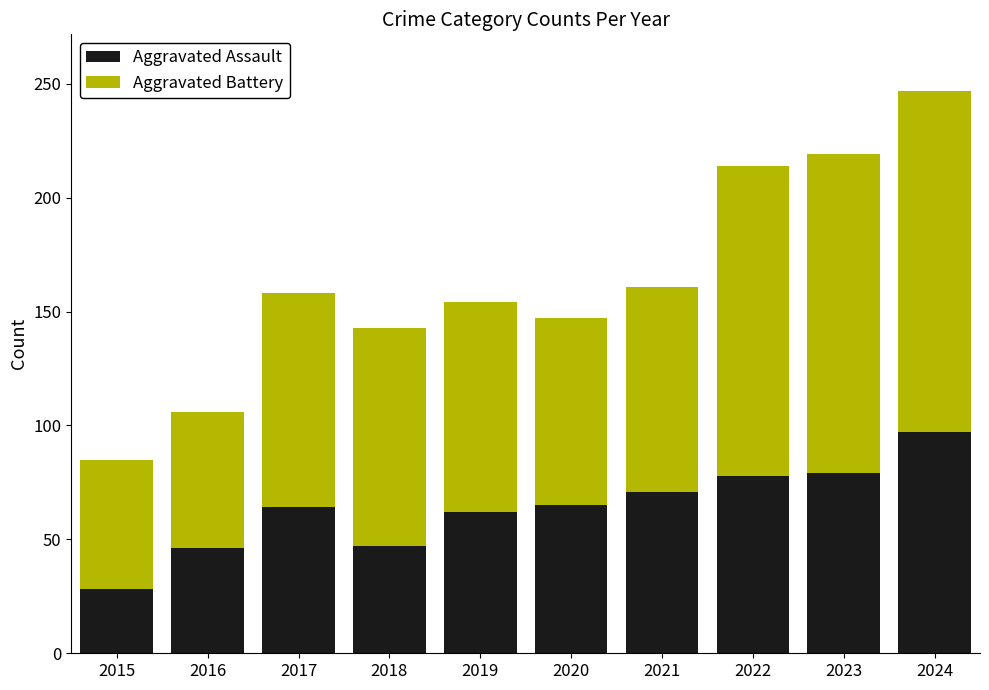

What is the total value across all series at 2022?

214